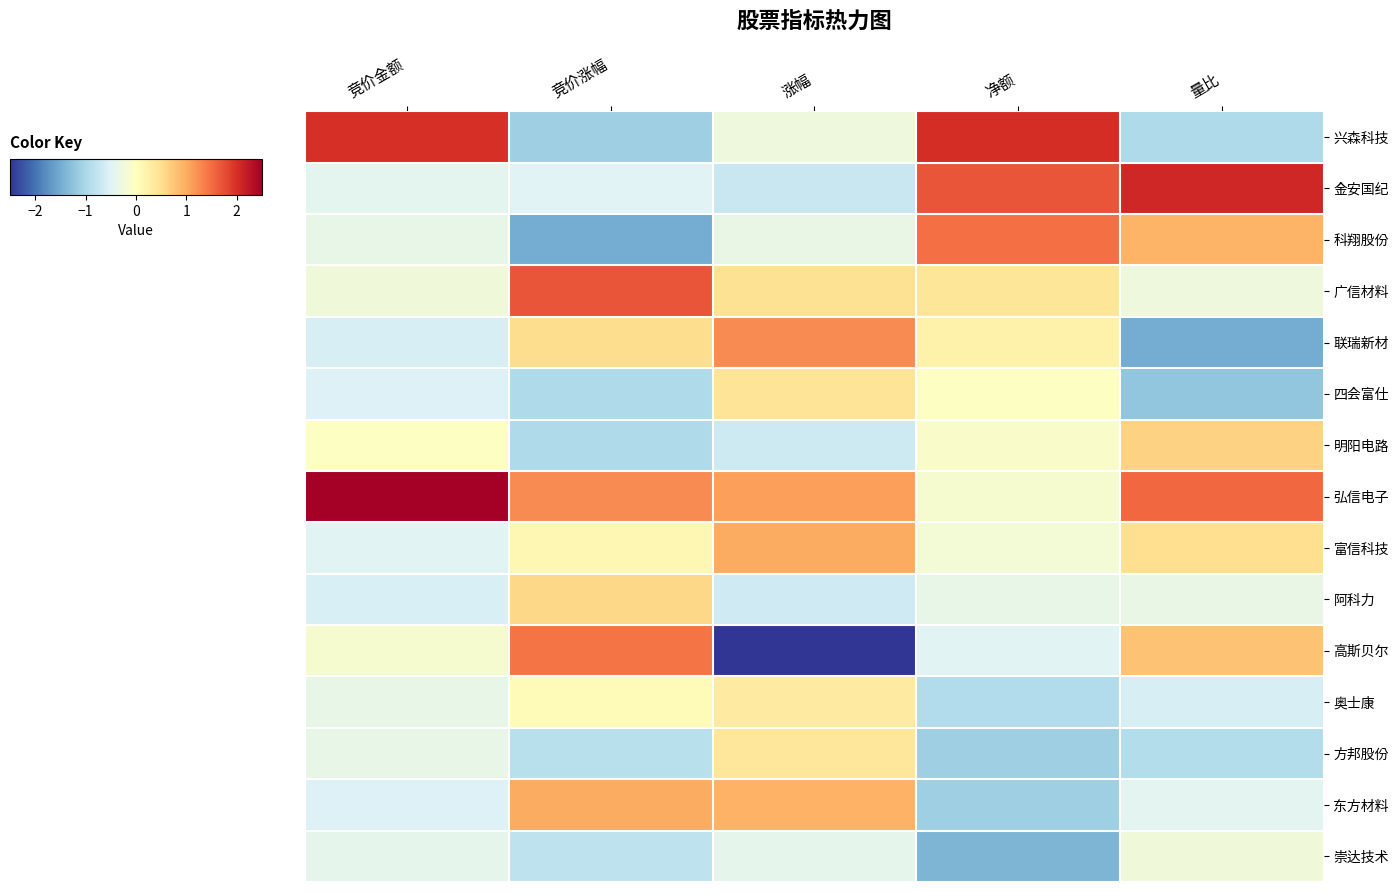

Which series has the largest total across all categories?

弘信电子